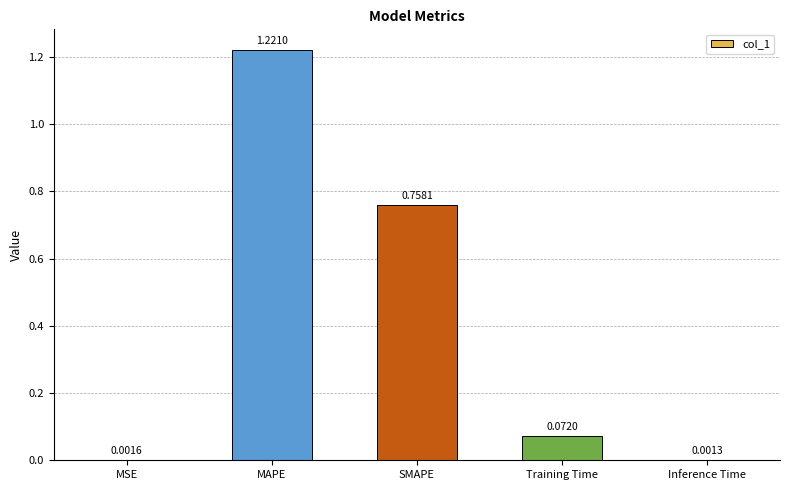

What is the average value?

0.4